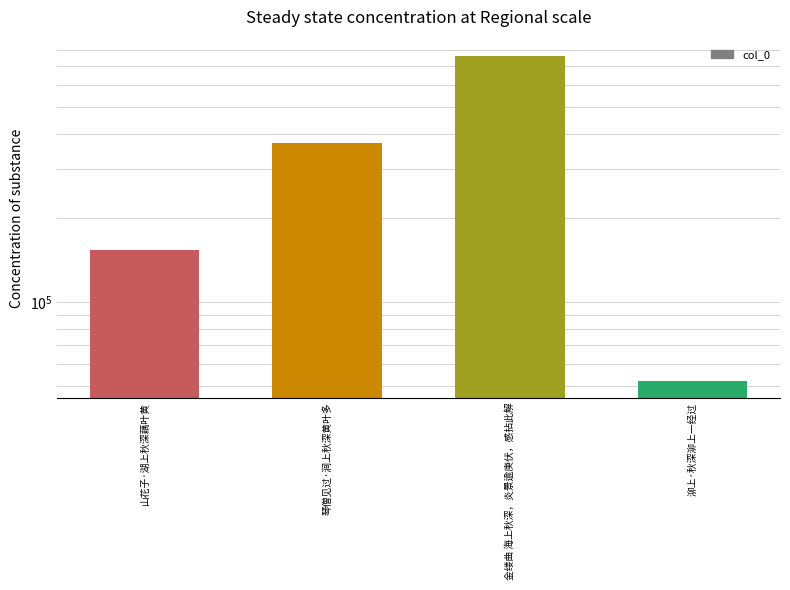

The value at 金缕曲 海上秋深，炎景逾庚伏，感拈此解 is 1260300. True or false?

False